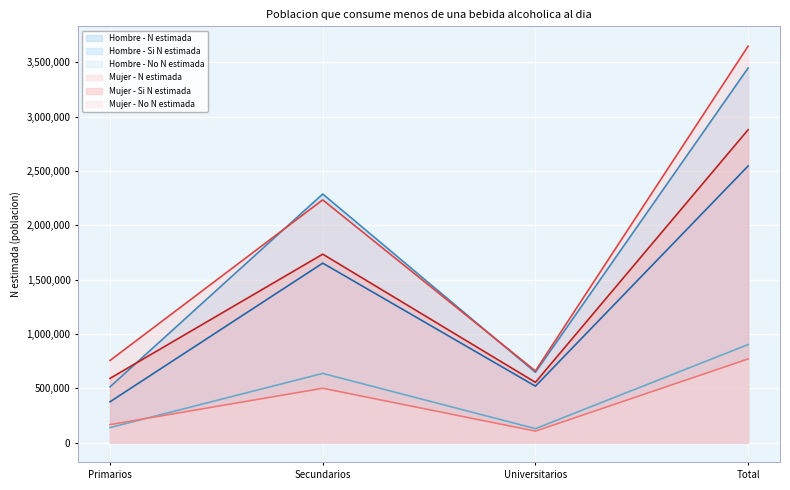

How many interior local peaks does the Hombre - N estimada series have?

1